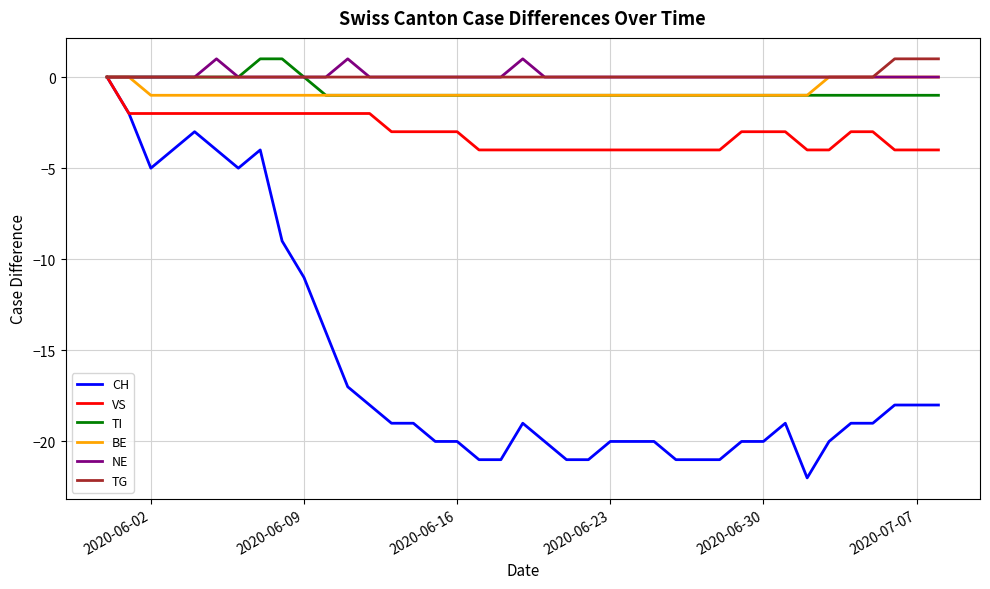

Which series has the widest spread of values?

CH